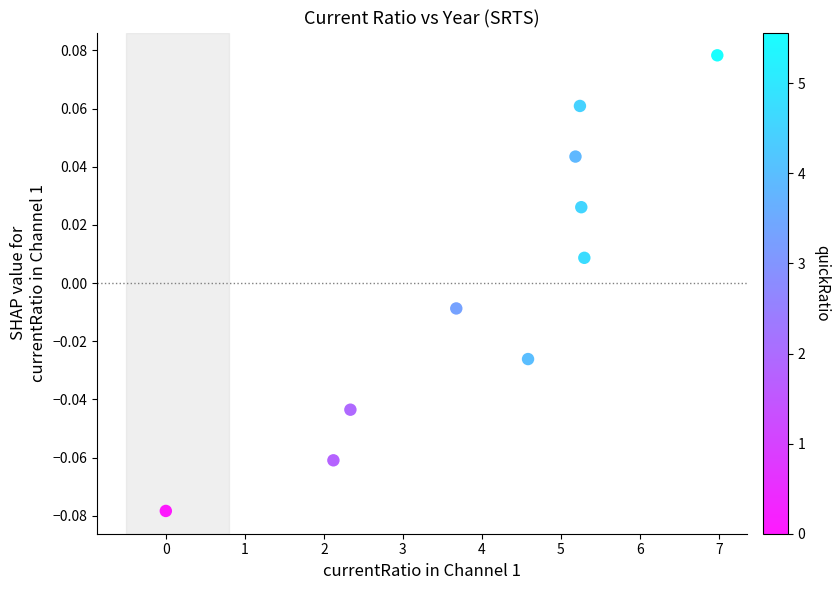

What is the average X value?

4.1